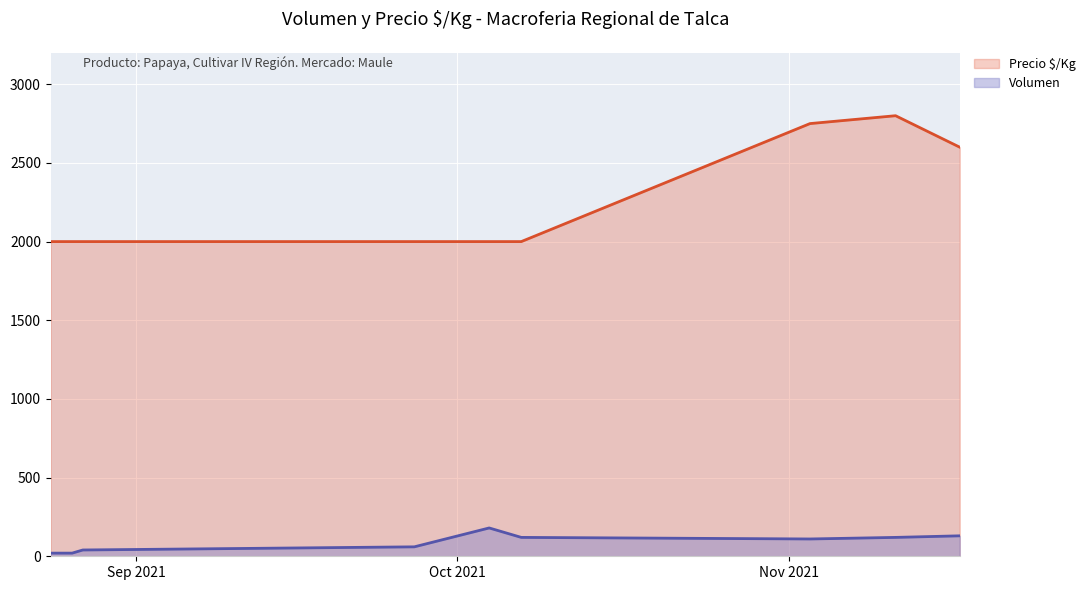

Rank the series by their average value, from highest to lowest.

Precio $/Kg, Volumen